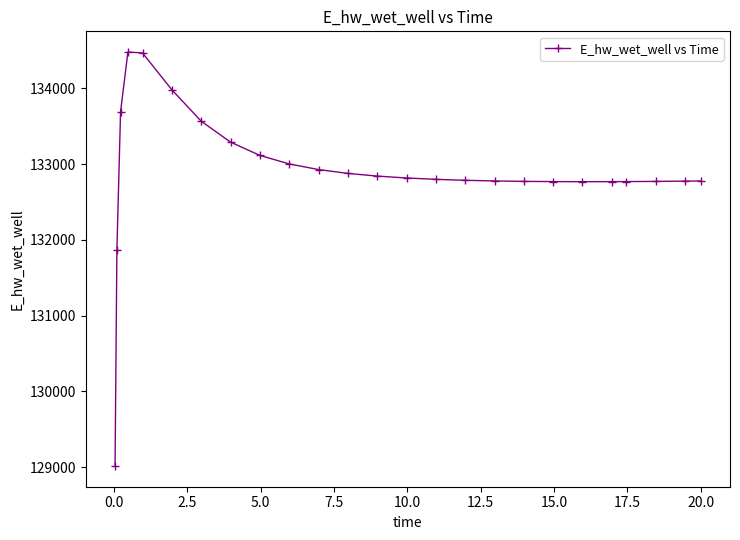

What is the difference between the second highest and second lowest values?

2601.5